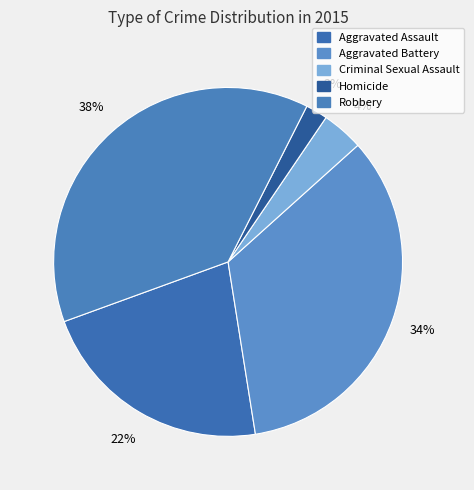

To the nearest percent, what percentage of the pie is Homicide?

2%